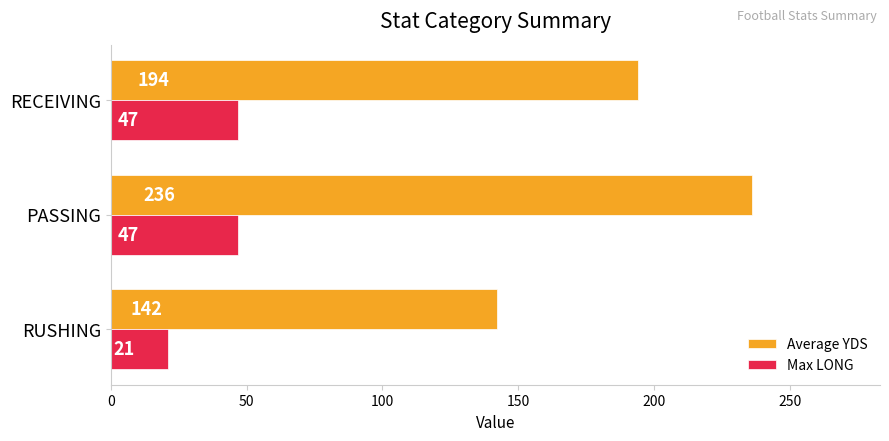

Which series changed the most between PASSING and RECEIVING?

Average YDS